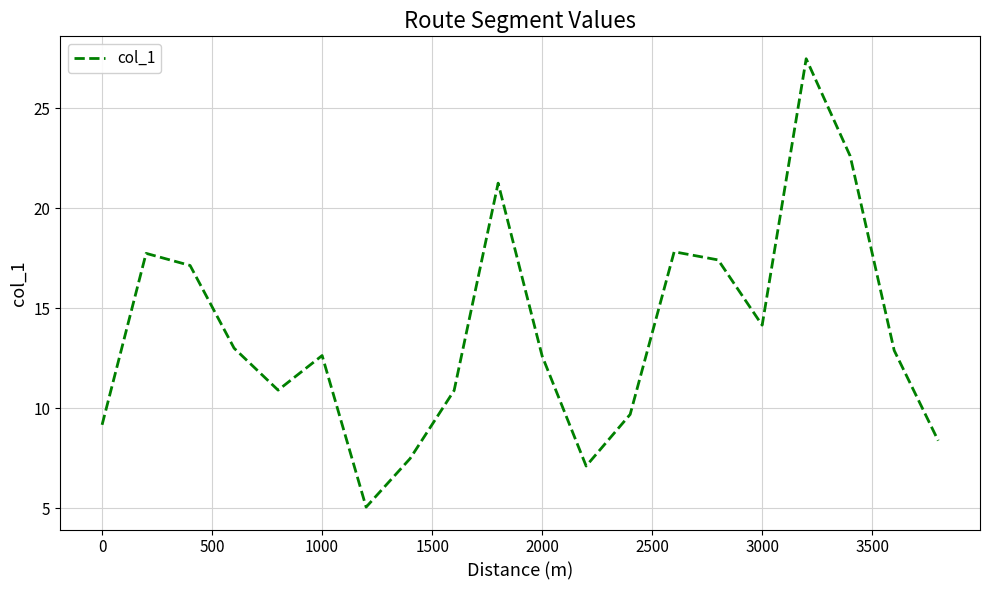

What is the smallest value displayed?

5.0